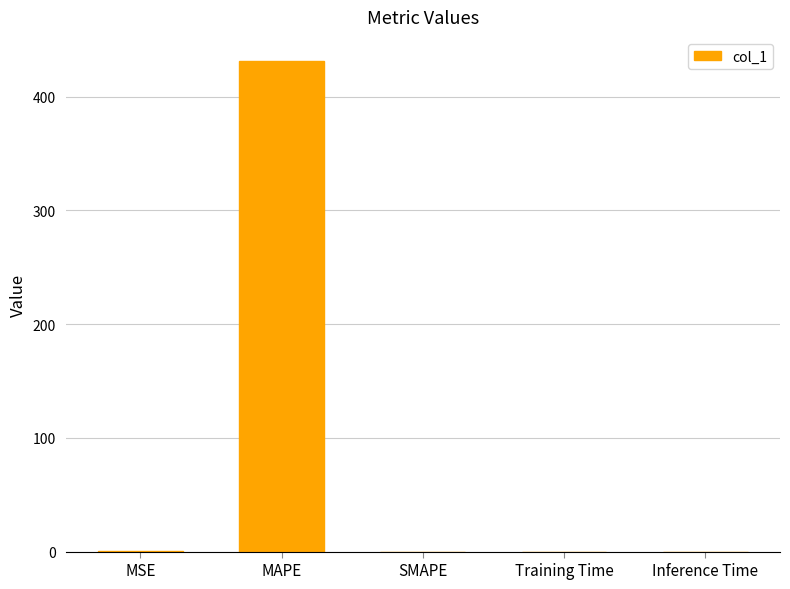

Does the chart contain stacked bars?

No